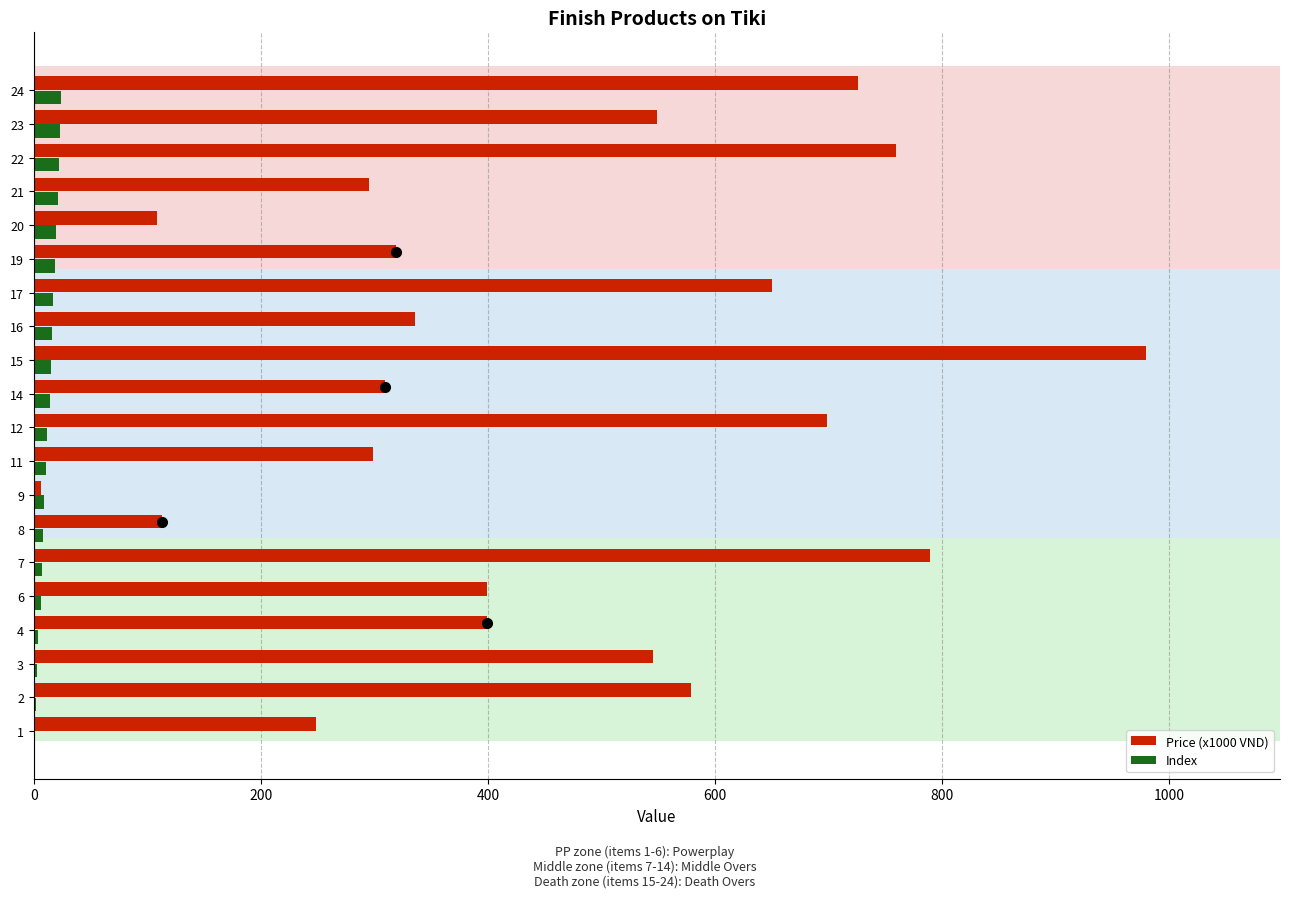

What are all the series names shown in the legend?

Price (x1000 VND), Index